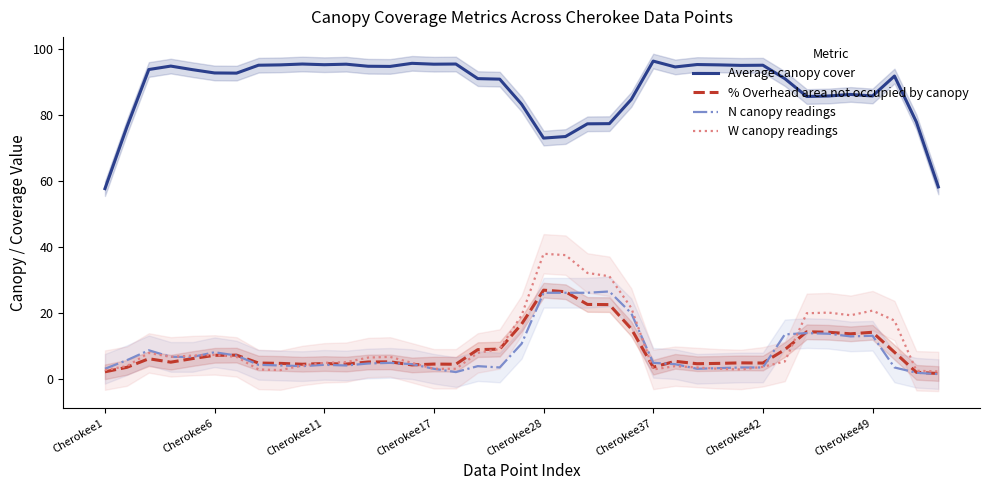

Is it true that Average canopy cover equals 77.3 at 22?

True